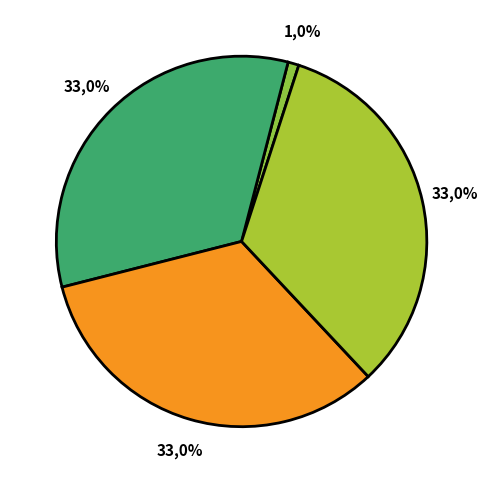

Does 1.0 <= Cpn < 2.0 account for over 50% of the chart?

No